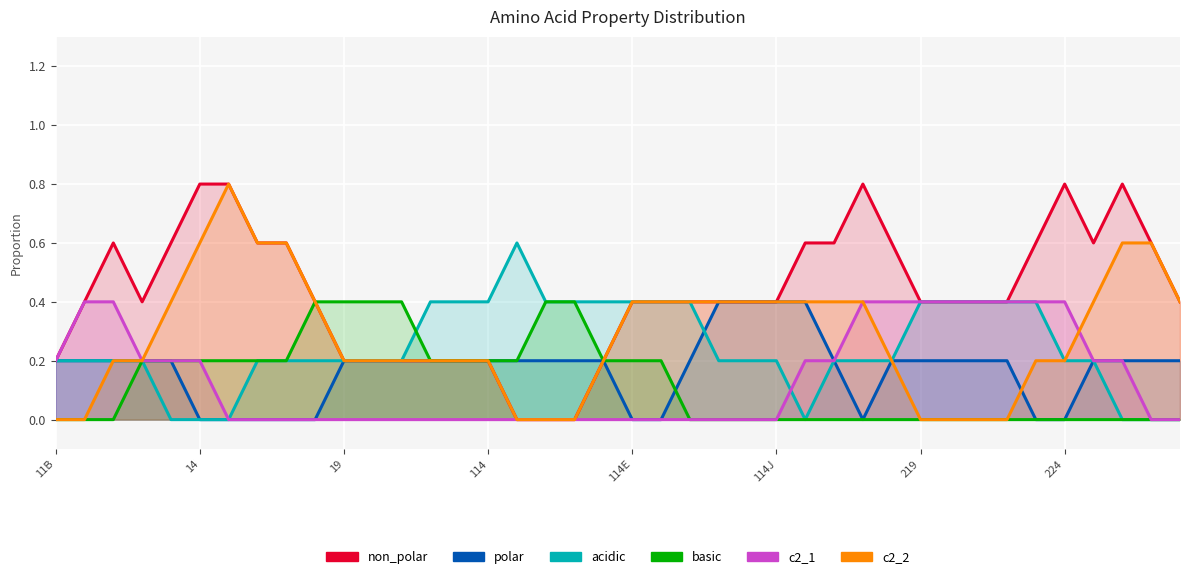

Is the value of basic at 14 greater than the value of c2_1 at 10?

No